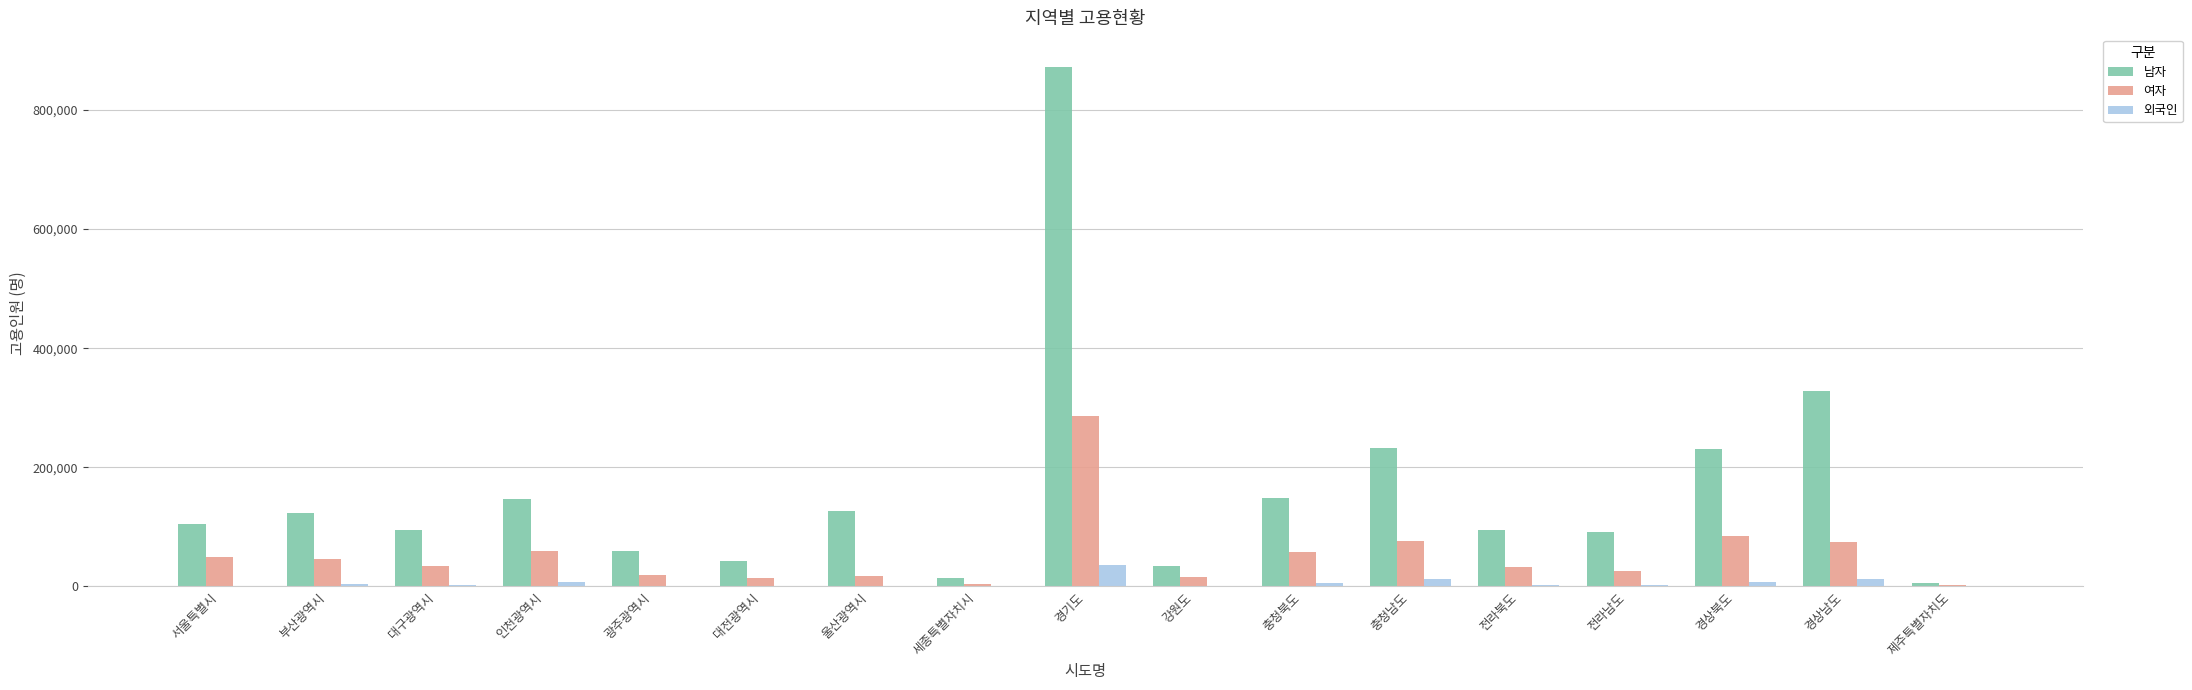

Are the bars horizontal?

No